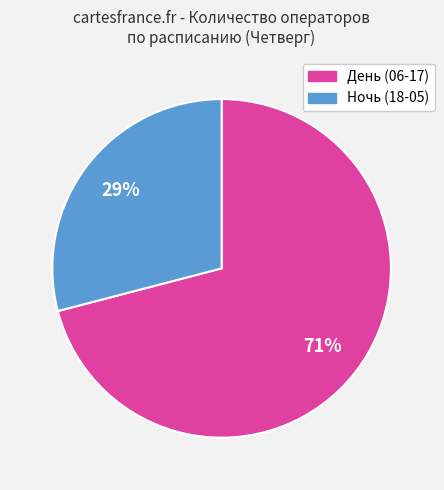

Do Ночь (18-05) and День (06-17) together represent more than half of the pie?

Yes